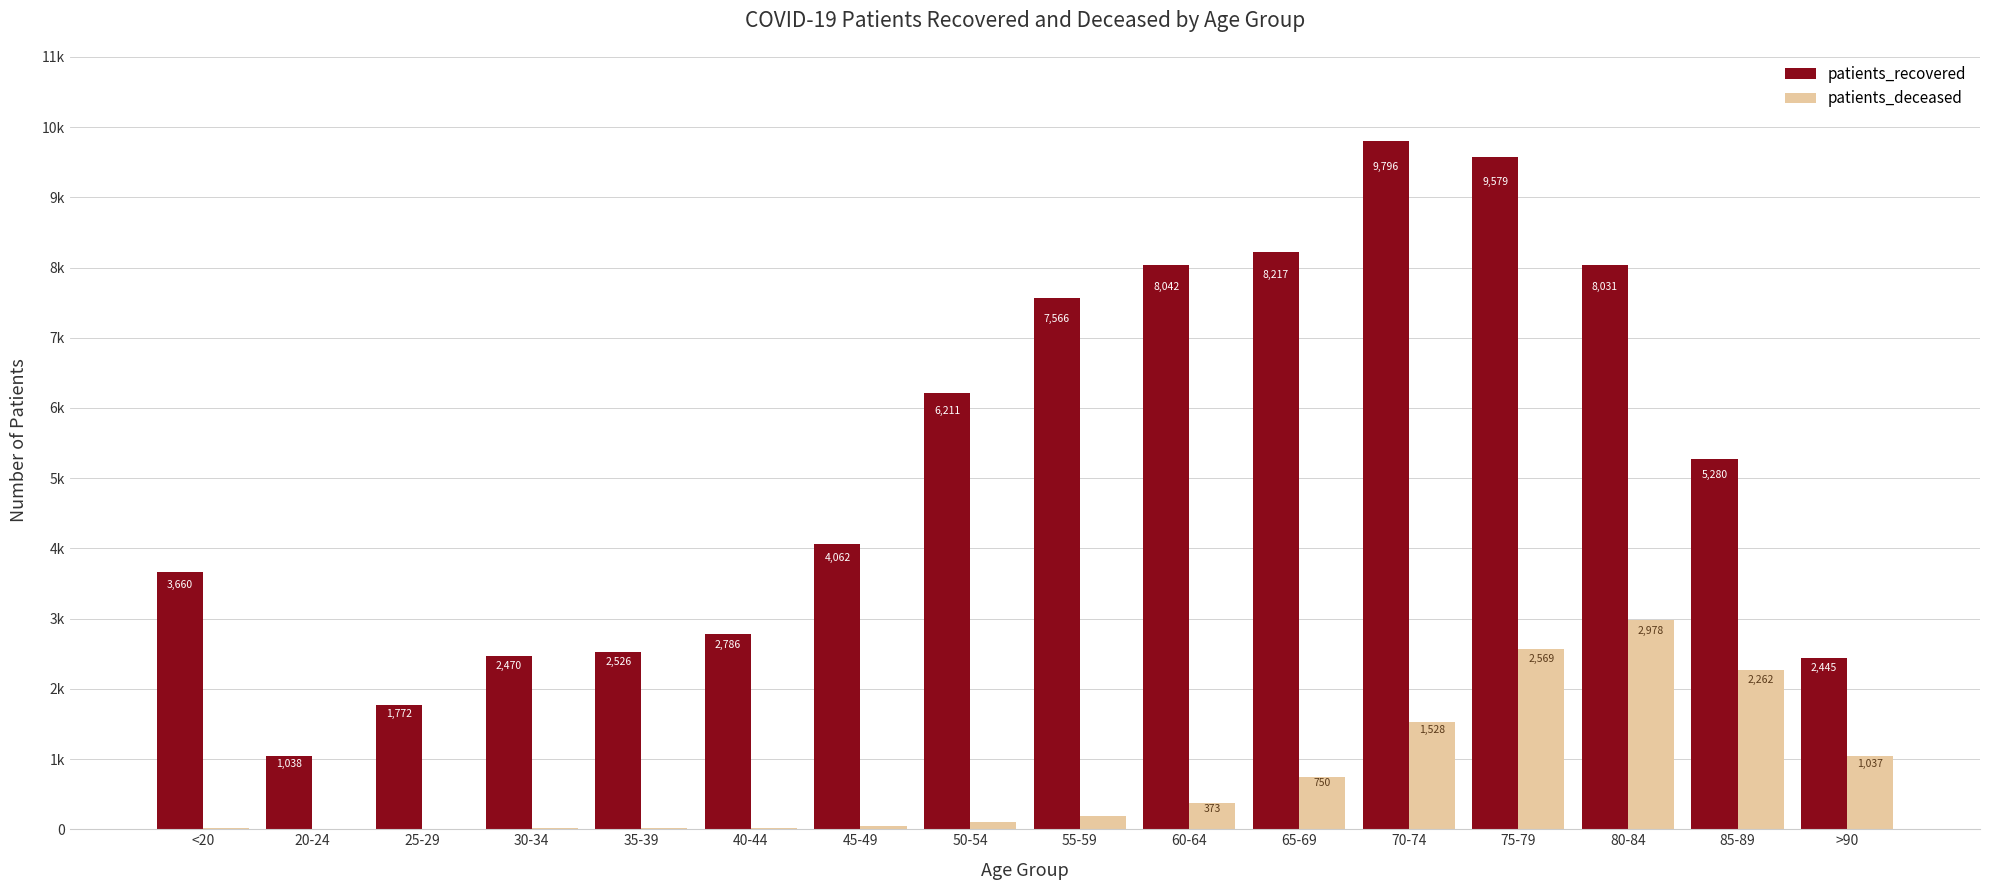

List the series in order of their overall mean, lowest first.

patients_deceased, patients_recovered